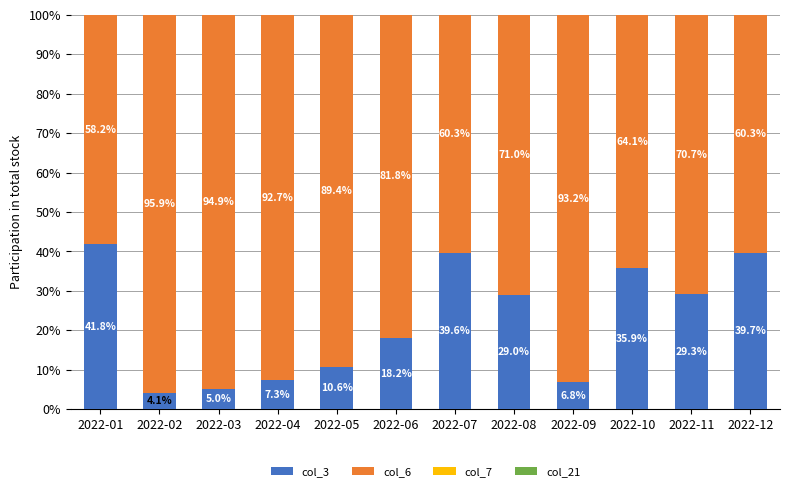

What is the total value across all series at 2022-12?

100.0